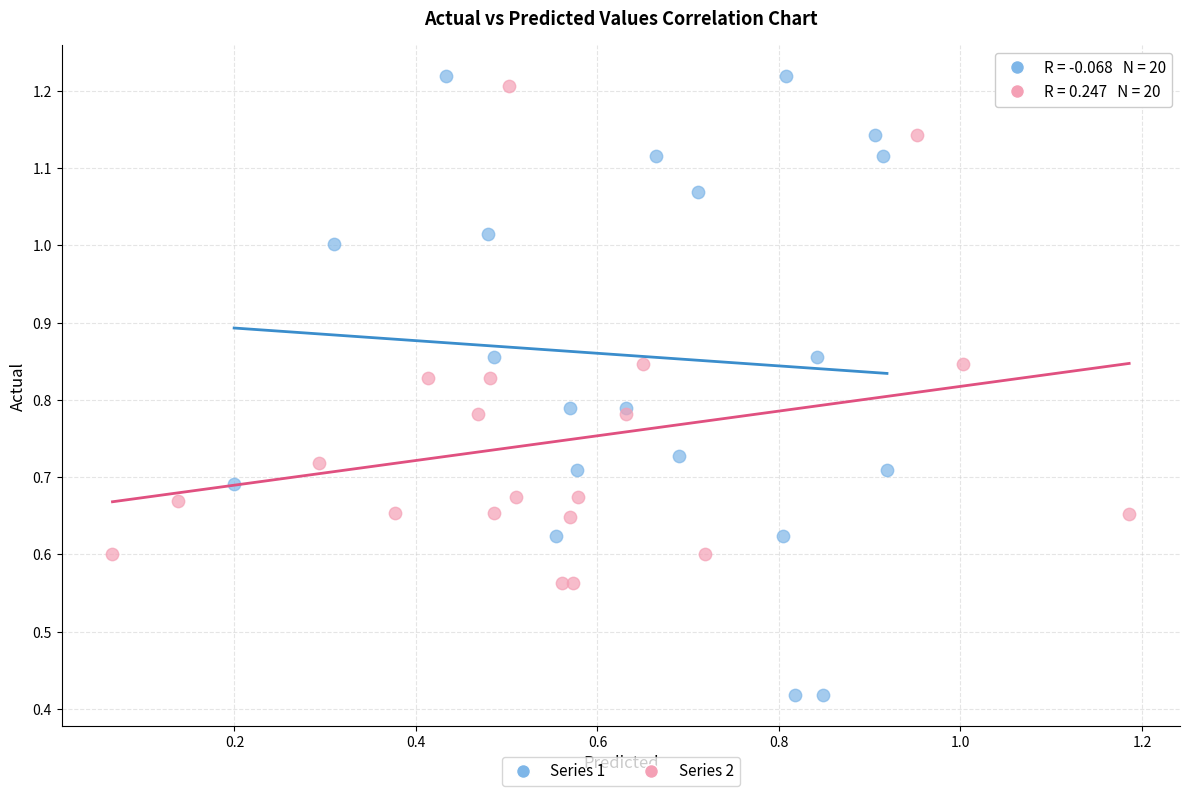

Which series has the largest Y range (max minus min)?

Series 1